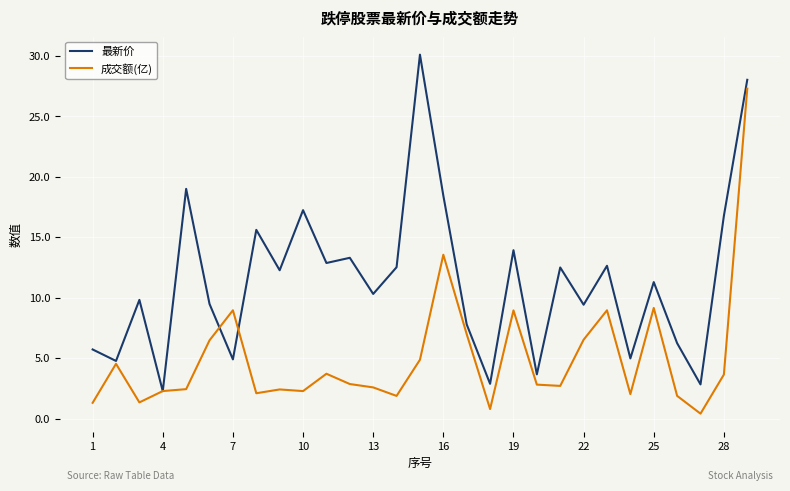

Rank the series by their maximum value, from lowest to highest.

成交额(亿), 最新价